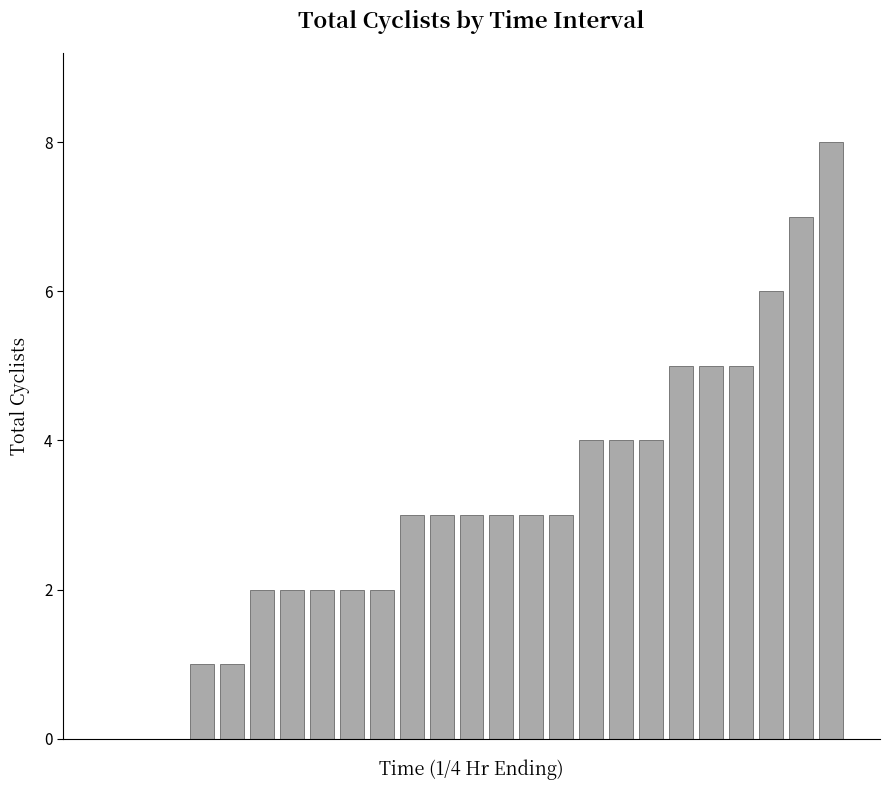

What is the greatest value displayed?

8